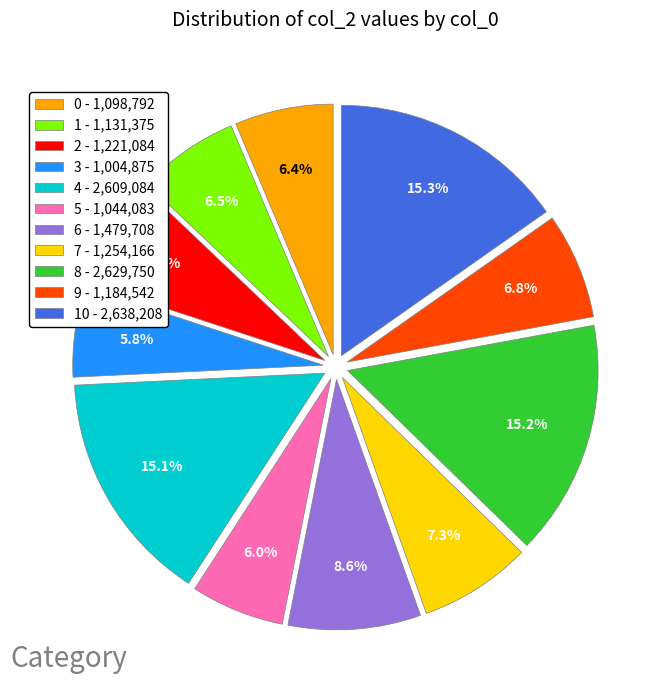

Which has a higher value, 0 - 1,098,792 or 7 - 1,254,166?

7 - 1,254,166